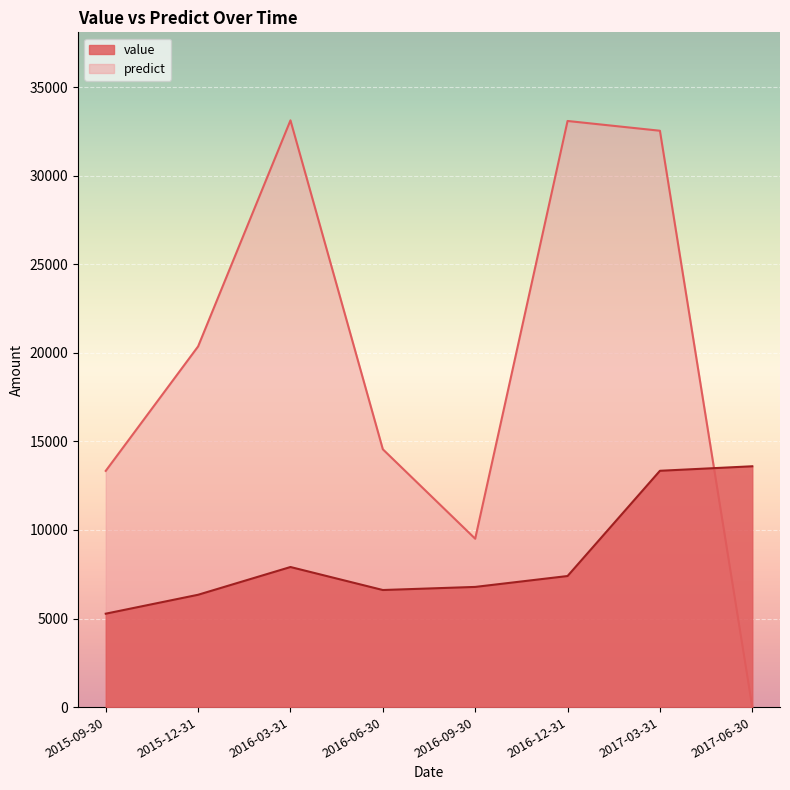

The value of value at 2016-03-31 is 13472.3. True or false?

False